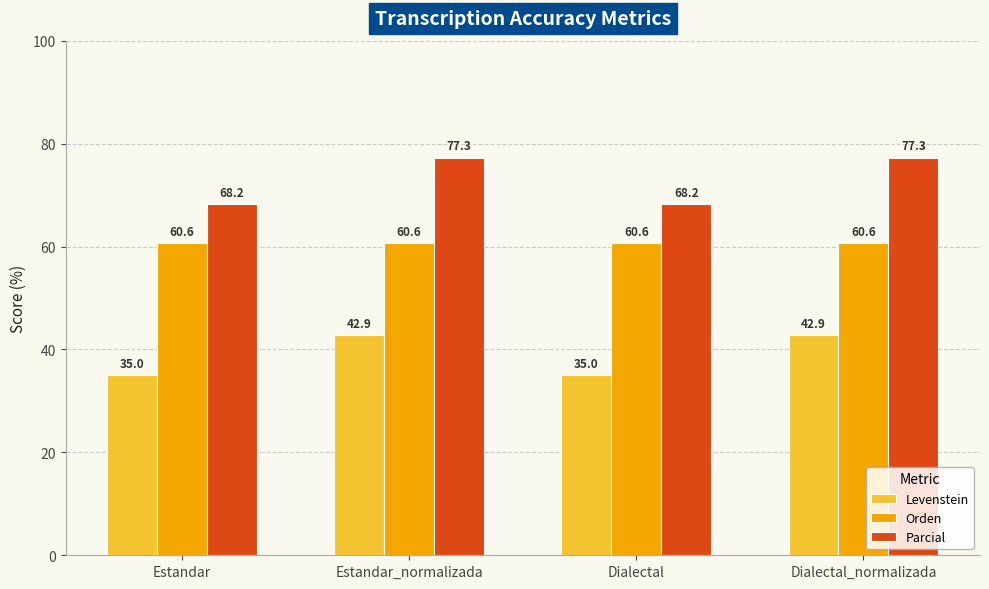

How many data points in Levenstein are above 42?

2